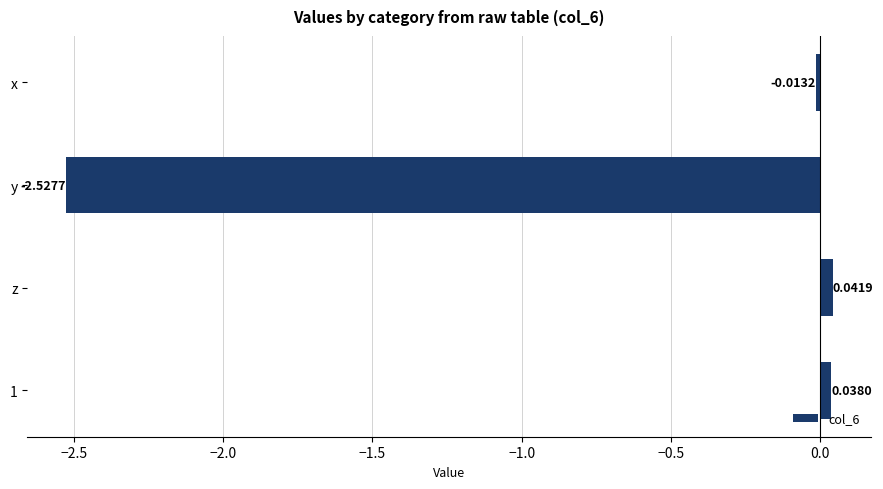

Between z and 1, which is larger?

z